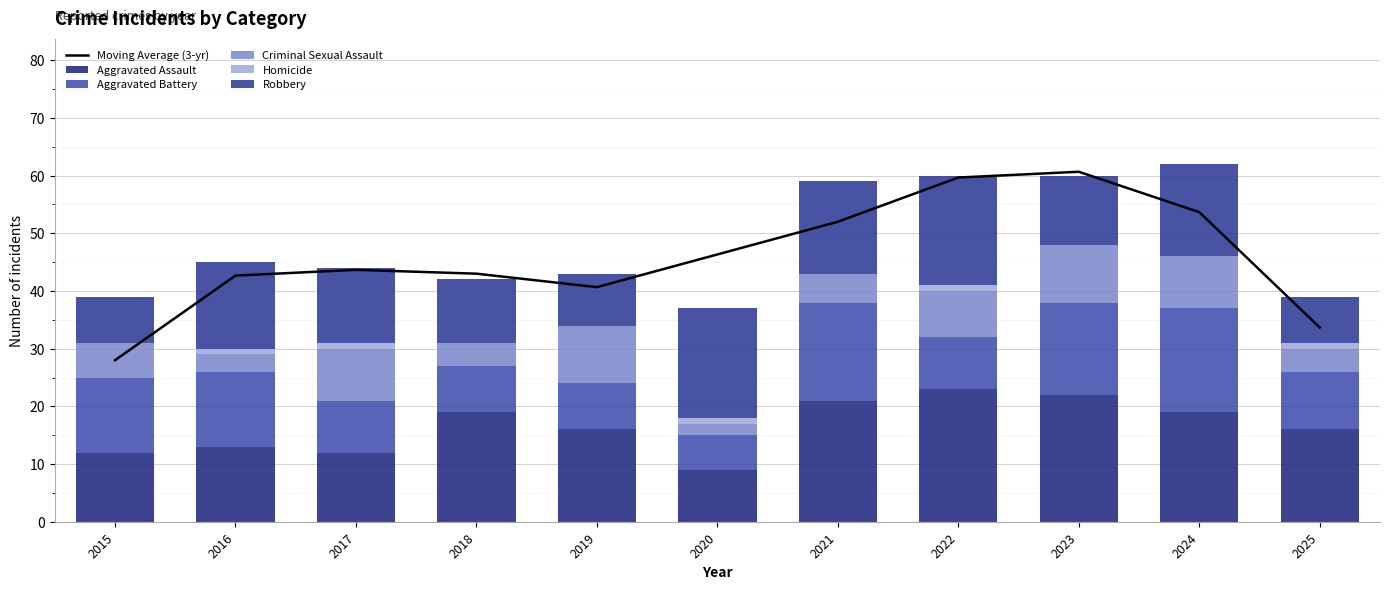

Reading left to right, transcribe all the data shown in this chart.

Moving Average (3-yr): 28.0	42.7	43.7	43.0	40.7	46.3	52.0	59.7	60.7	53.7	33.7
Aggravated Assault: 12.0	13.0	12.0	19.0	16.0	9.0	21.0	23.0	22.0	19.0	16.0
Aggravated Battery: 13.0	13.0	9.0	8.0	8.0	6.0	17.0	9.0	16.0	18.0	10.0
Criminal Sexual Assault: 6.0	3.0	9.0	4.0	10.0	2.0	5.0	8.0	10.0	9.0	4.0
Homicide: 0.0	1.0	1.0	0.0	0.0	1.0	0.0	1.0	0.0	0.0	1.0
Robbery: 8.0	15.0	13.0	11.0	9.0	19.0	16.0	19.0	12.0	16.0	8.0